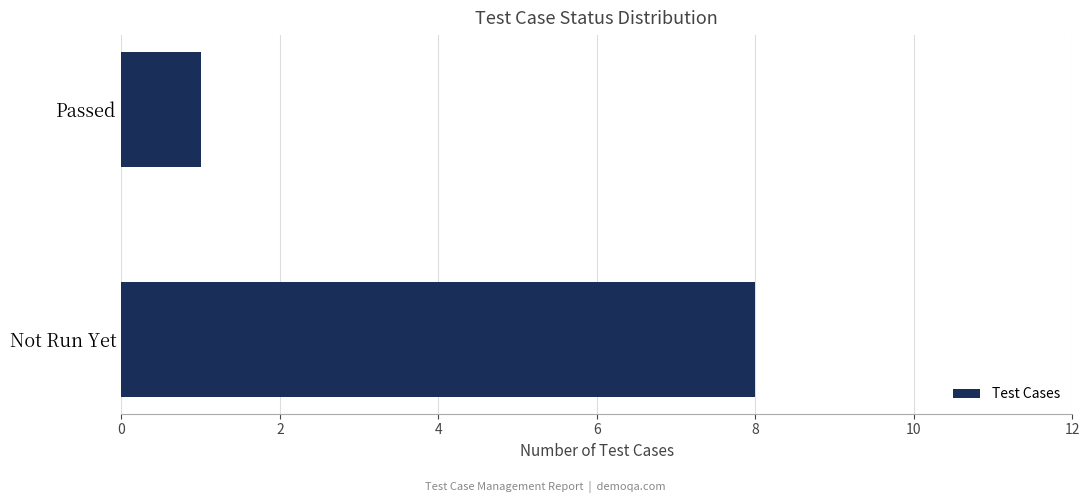

What is the approximate value at Not Run Yet?

8